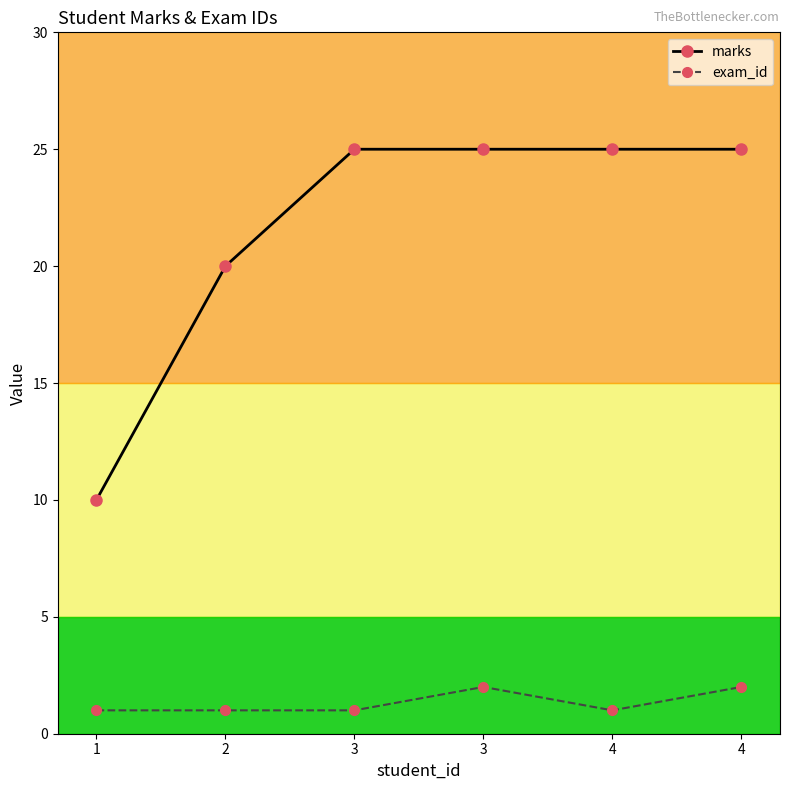

What are all the series names shown in the legend?

marks, exam_id